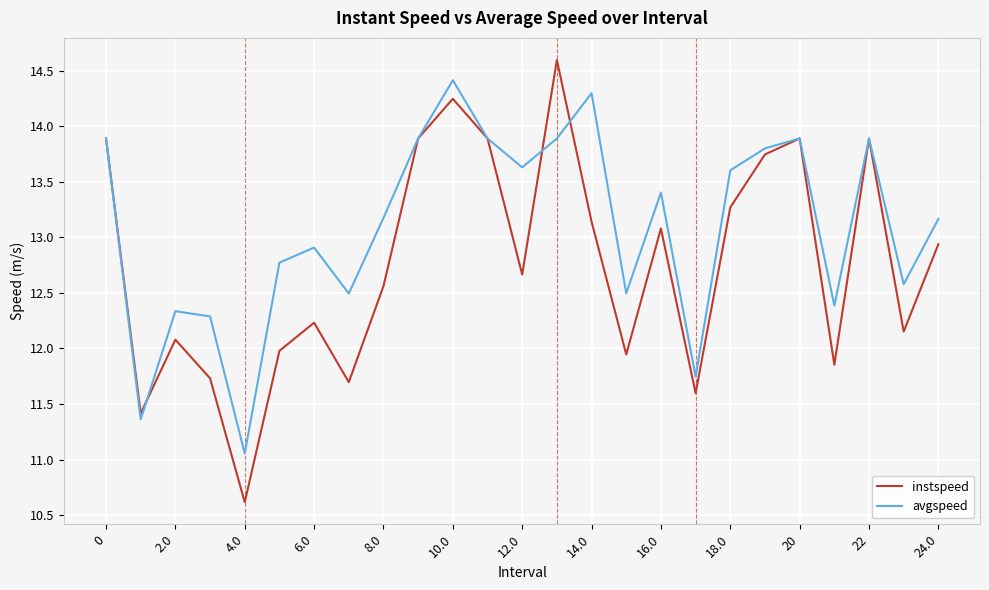

What is the minimum value shown in the chart?

10.6